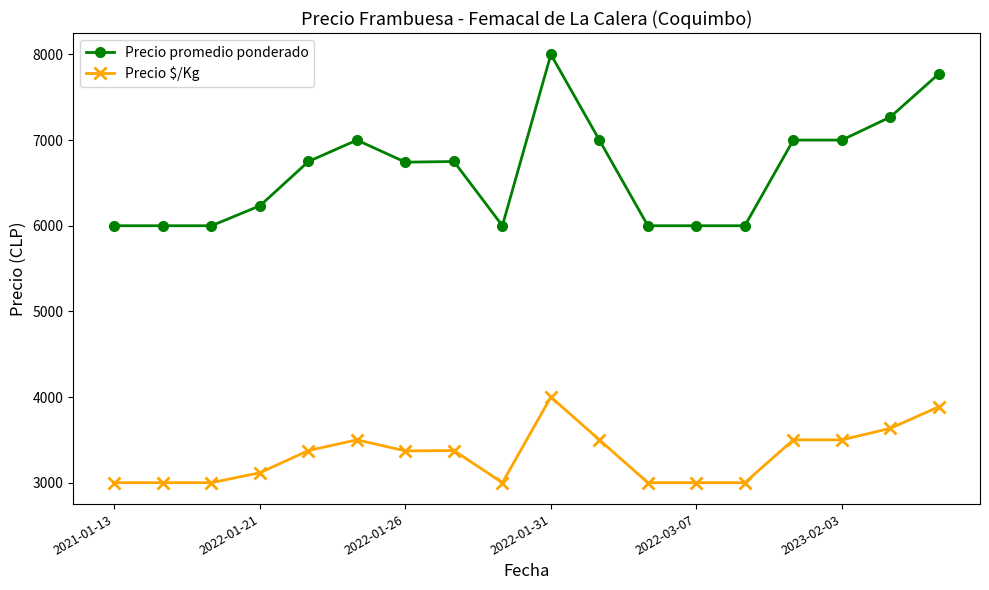

What is the difference between the maximum and minimum values in the Precio promedio ponderado series?

2000